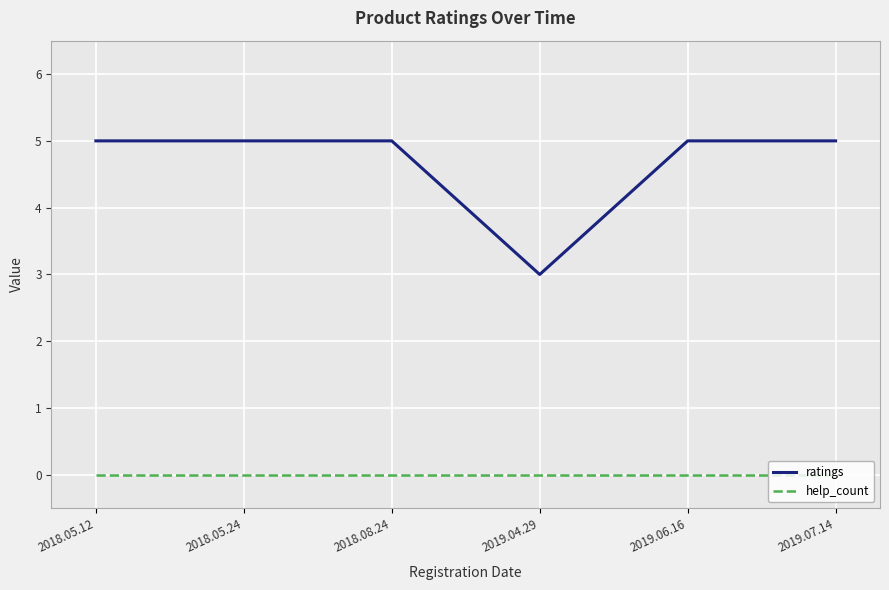

Is it true that ratings equals 5 at 2018.05.24?

True